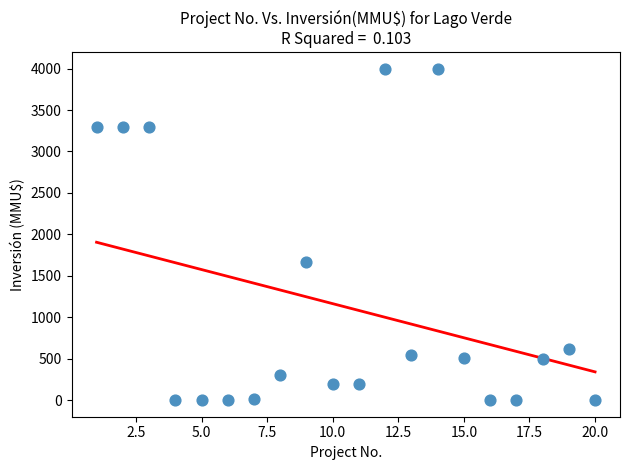

What Y value in the scatter plot is closest to 2000?

1667